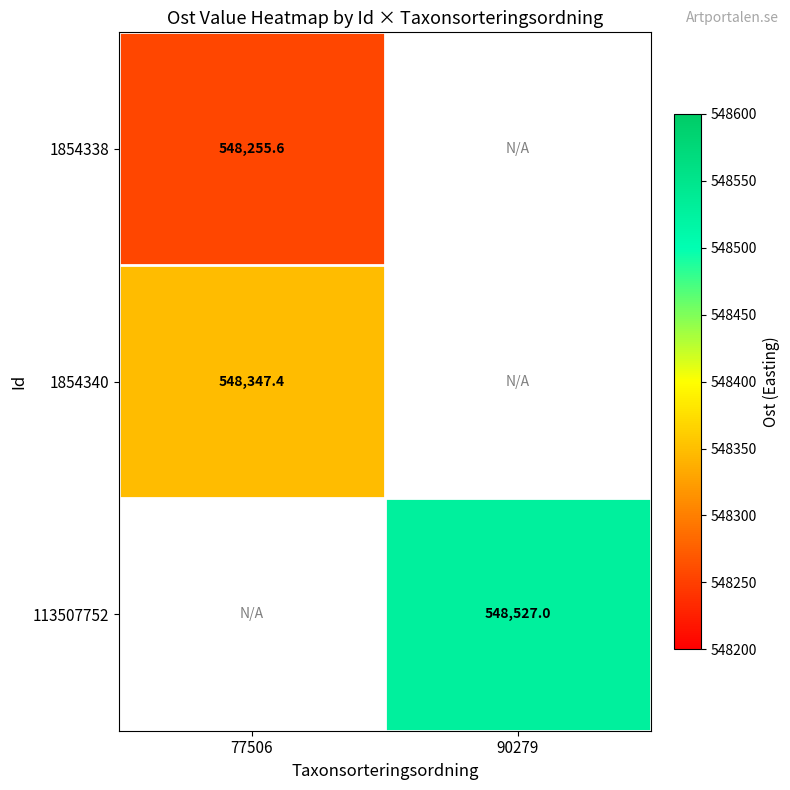

Which category has the highest value across all series?

90279